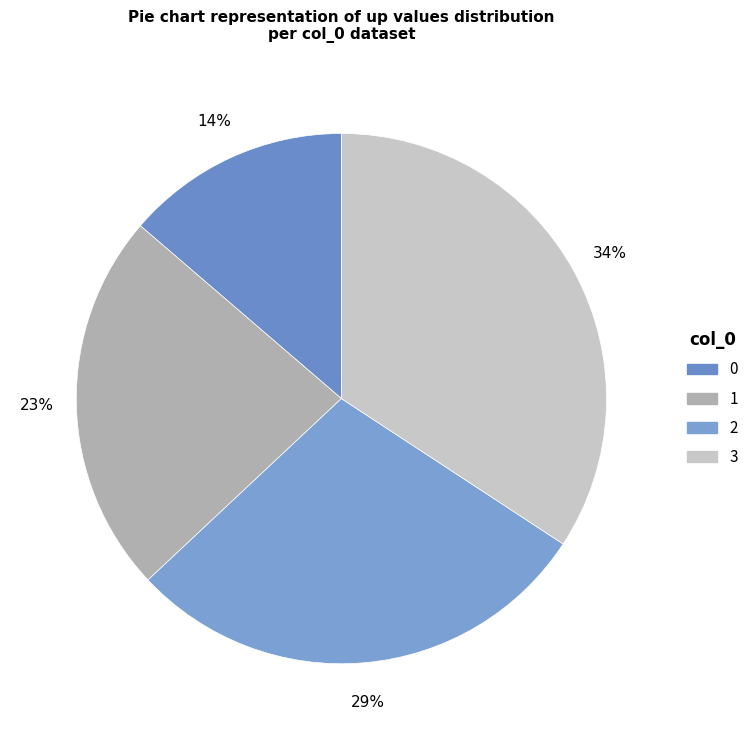

Is 3 the majority of the pie?

No